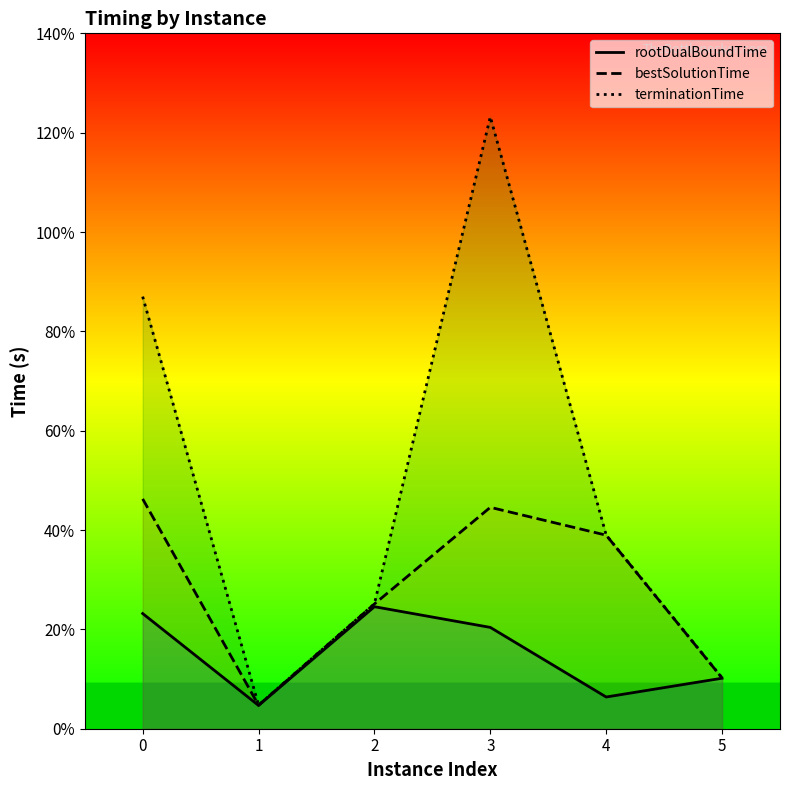

True or false: bestSolutionTime and terminationTime intersect in this chart.

False